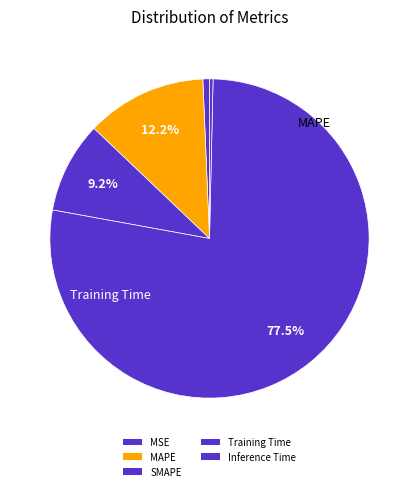

Does Training Time represent more than half of the total?

Yes